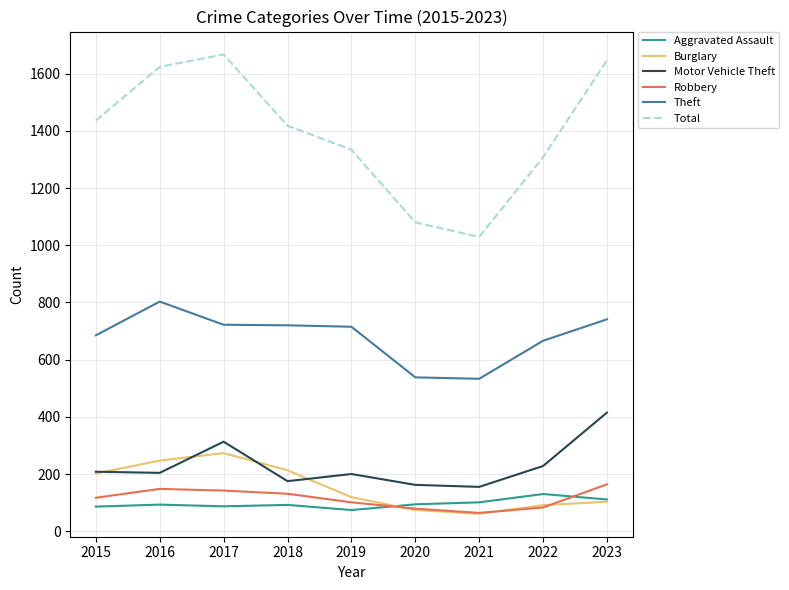

What is the average value of the Aggravated Assault series?

96